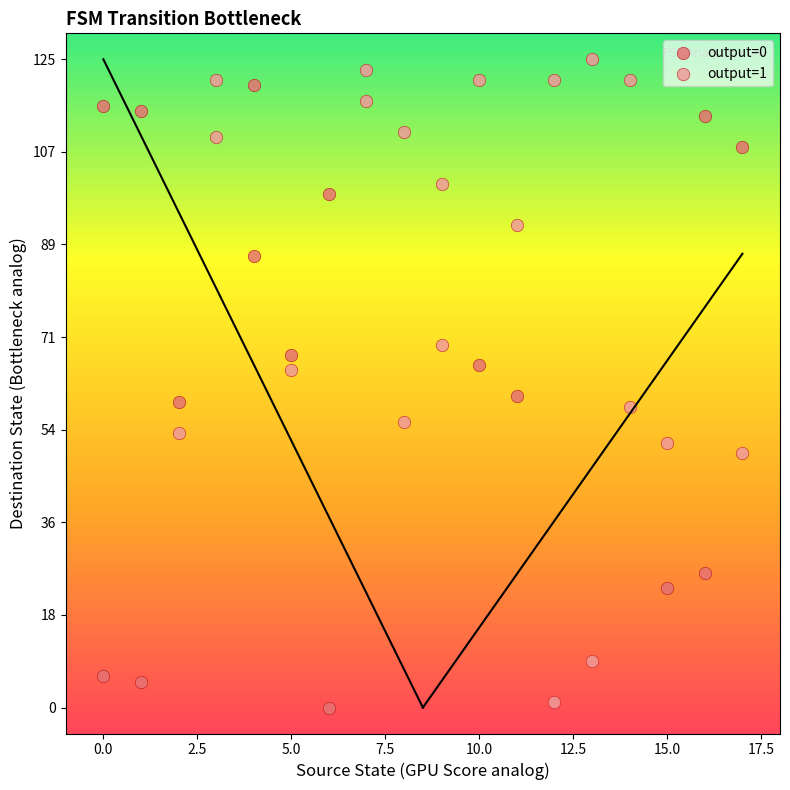

Which series has the largest Y range (max minus min)?

output=1